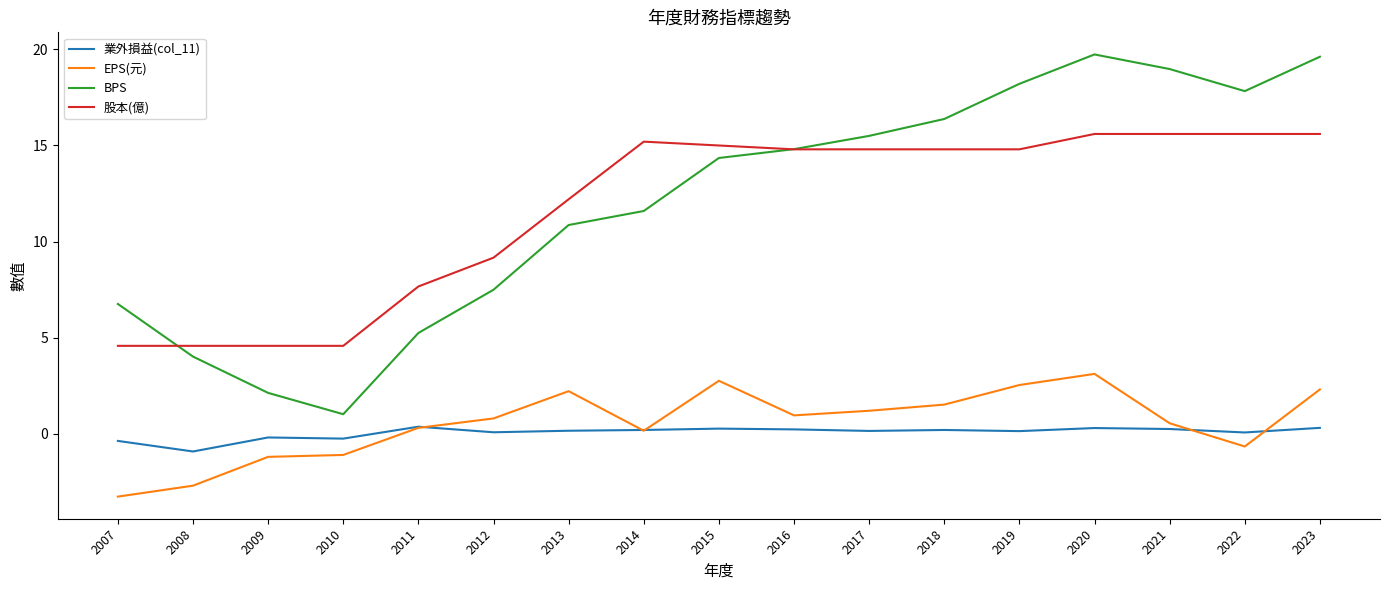

Where does the 股本(億) series first go above 14?

2014